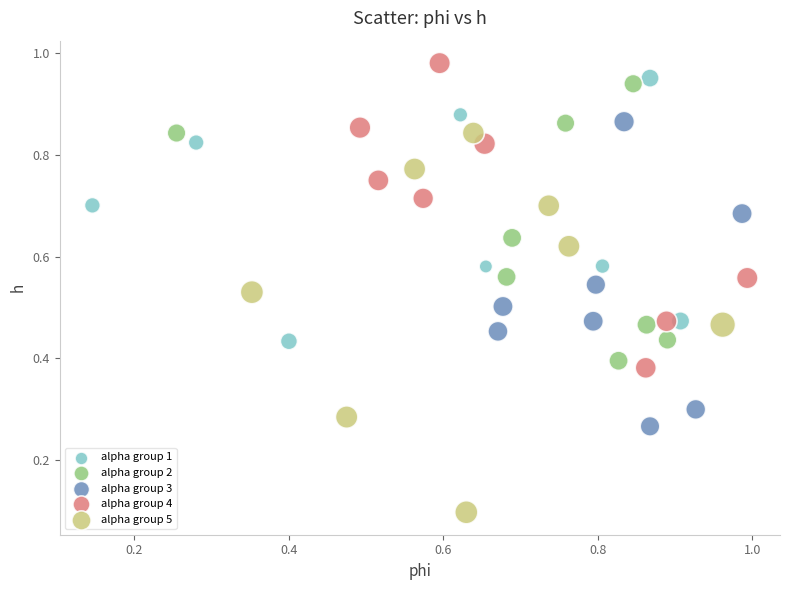

Which series contains the highest Y value?

alpha group 4